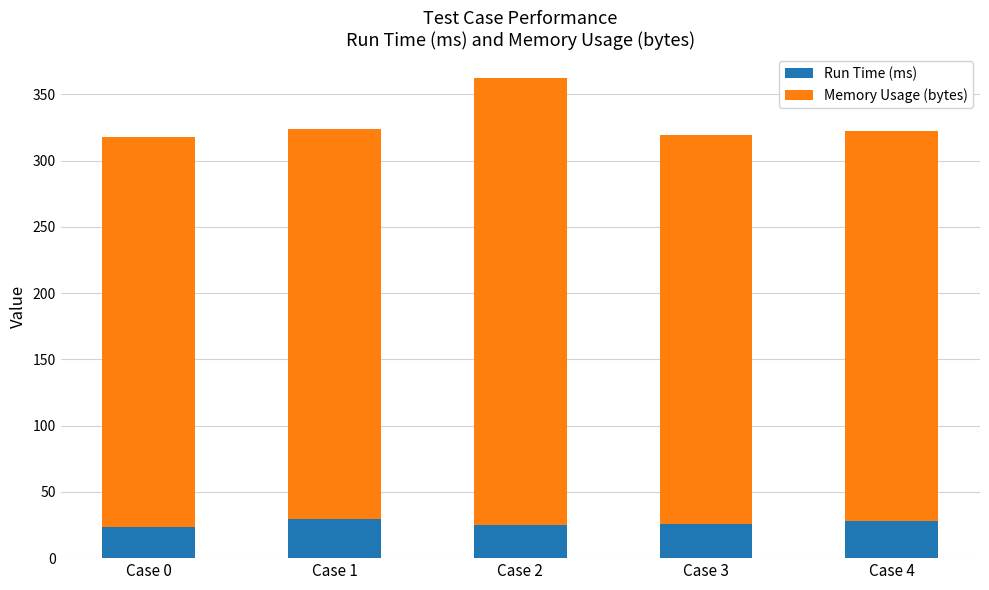

Does the chart contain stacked bars?

Yes